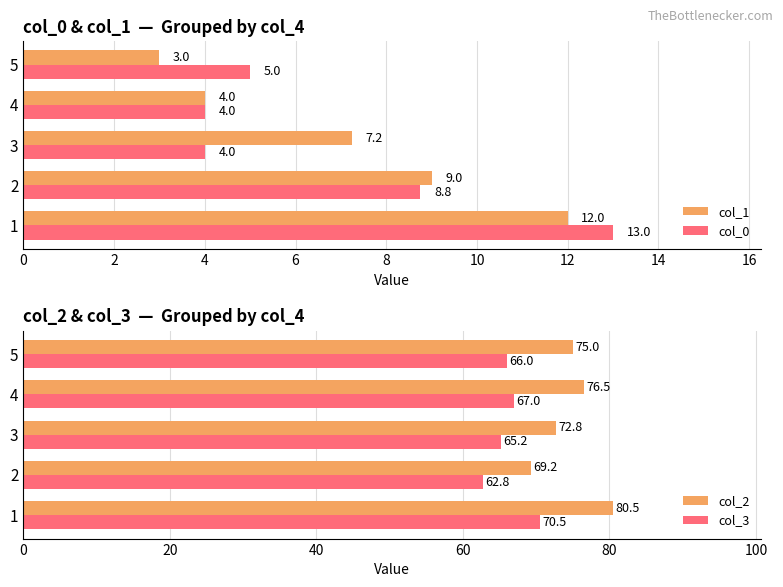

What is the sum of all col_2 values?

374.0